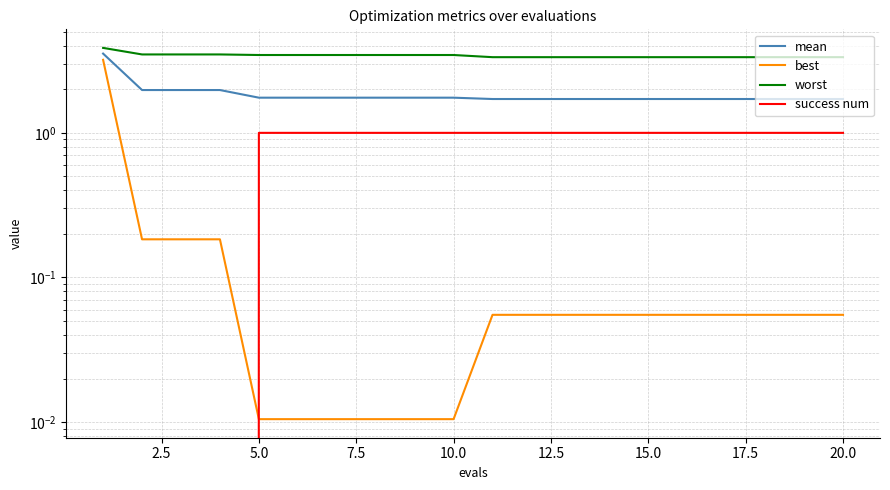

True or false: success num and worst intersect in this chart.

False